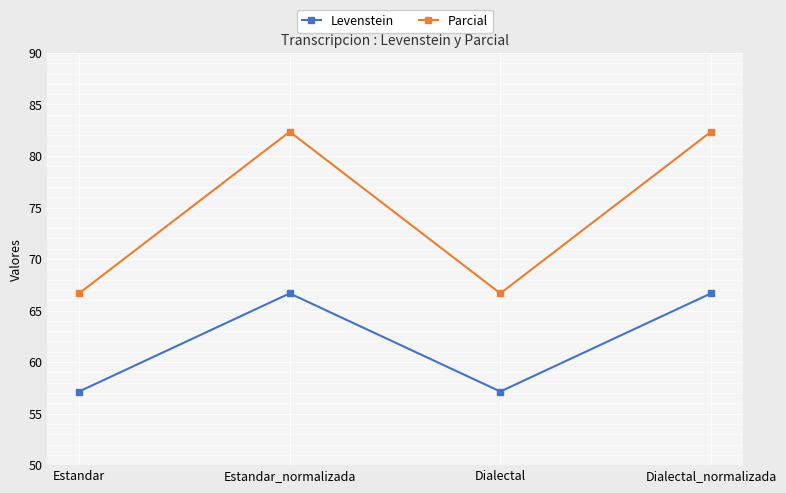

True or false: Parcial has more than 1 interior local peaks.

False